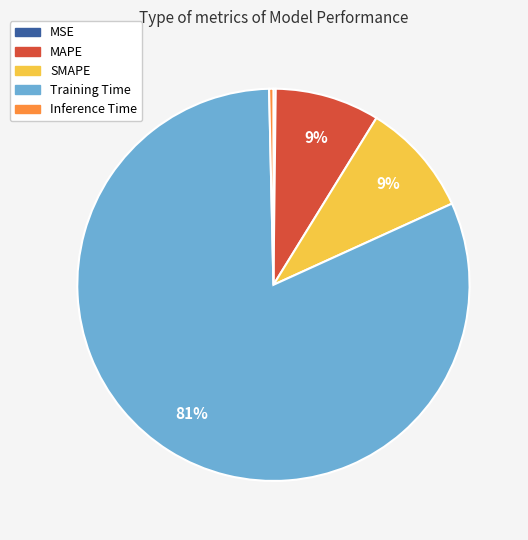

Does any single category account for the majority?

Yes